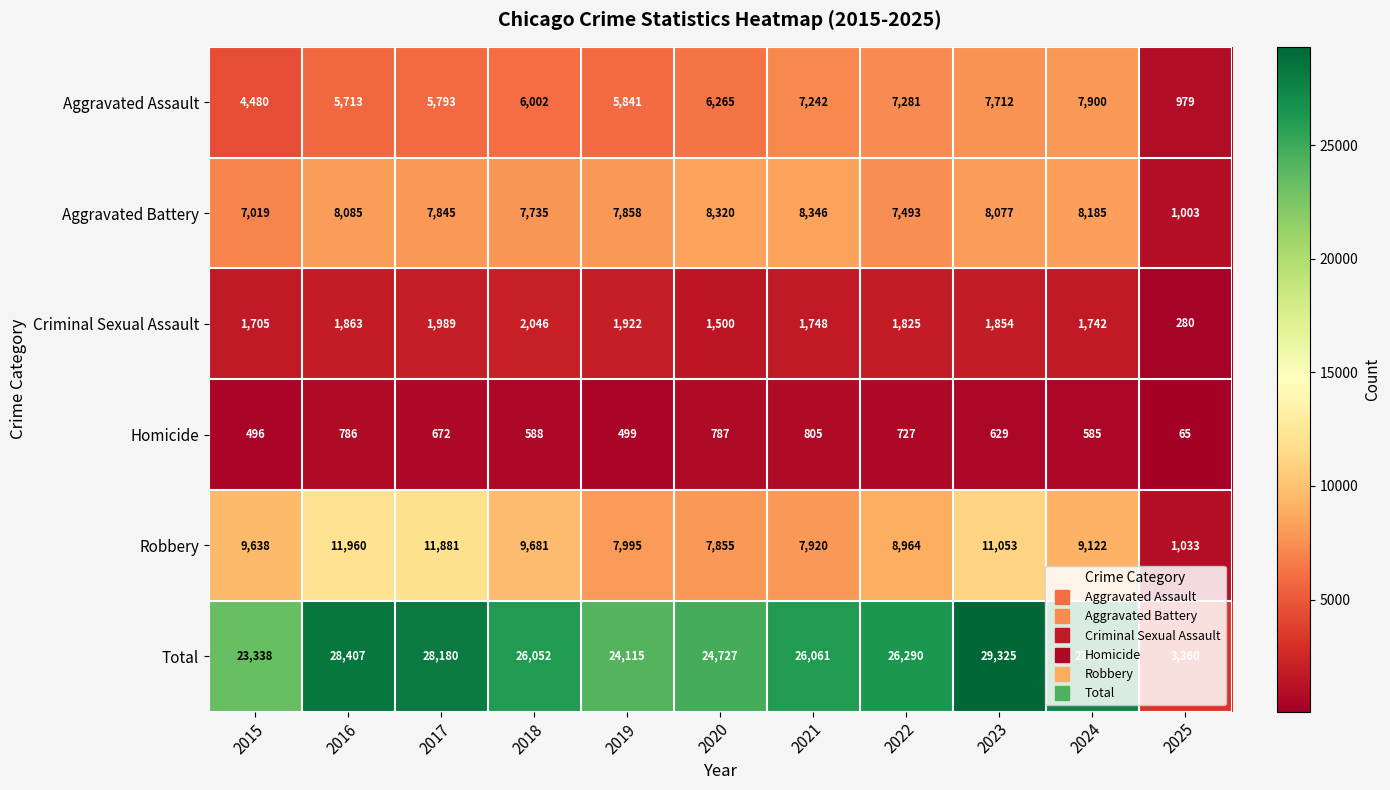

At which category does the chart reach its peak across all series?

2023